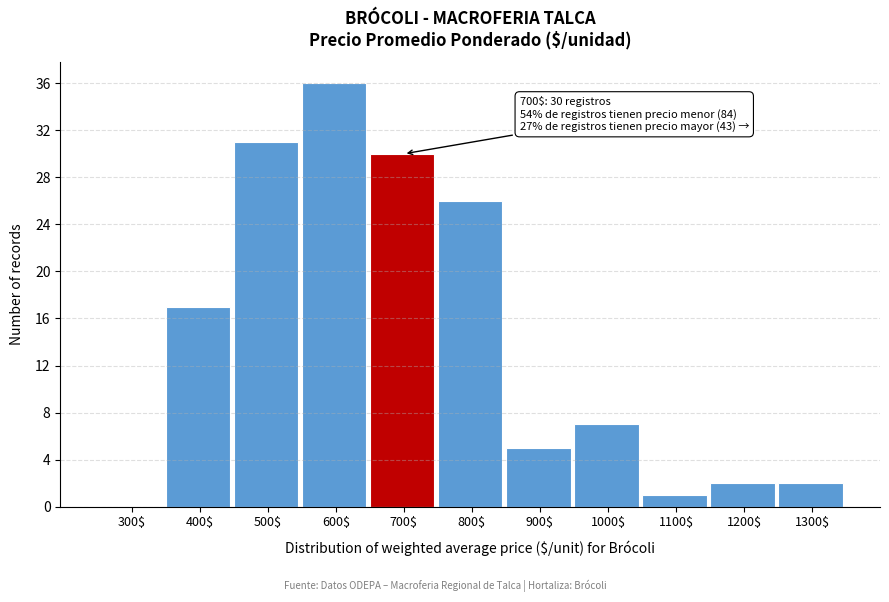

What is the sum of all values?

157